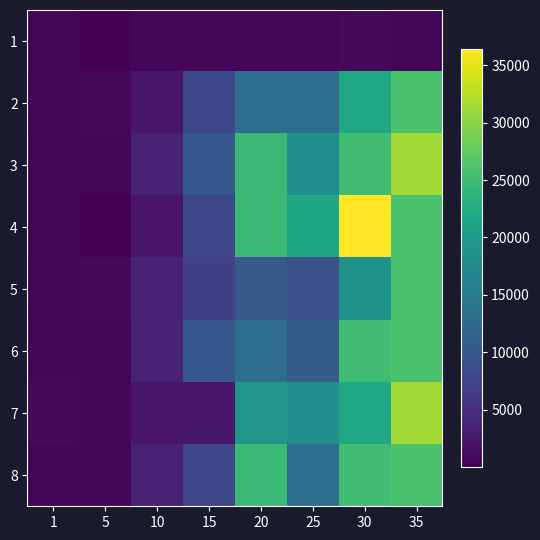

Rank the series at 20 from lowest to highest value.

1, 5, 2, 6, 7, 3, 4, 8